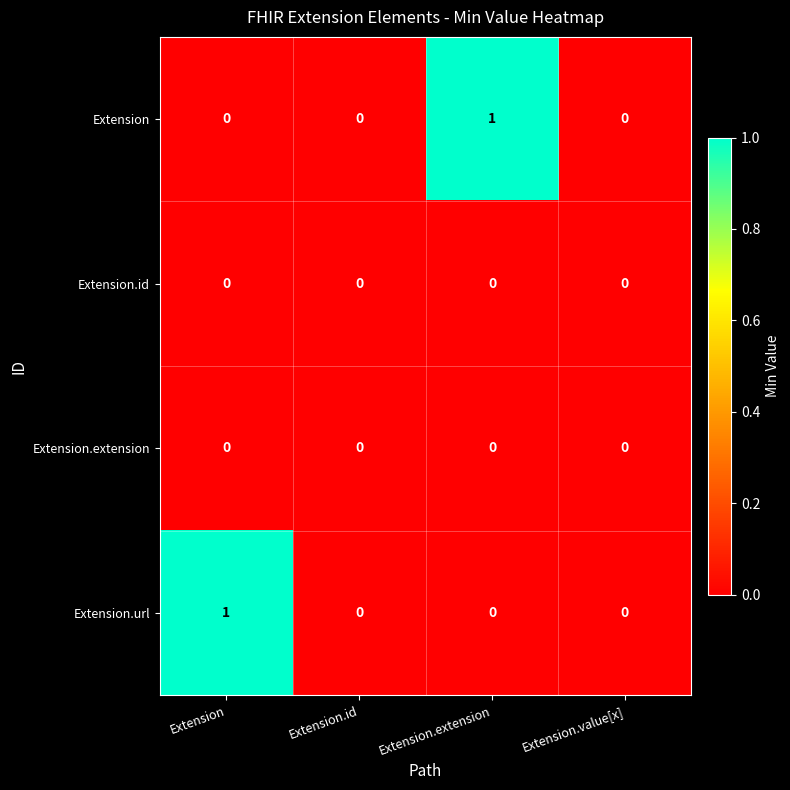

How many series are shown in this chart?

4